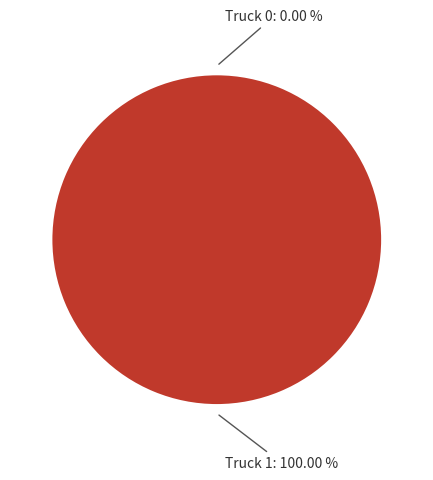

How many slices are in this pie chart?

2